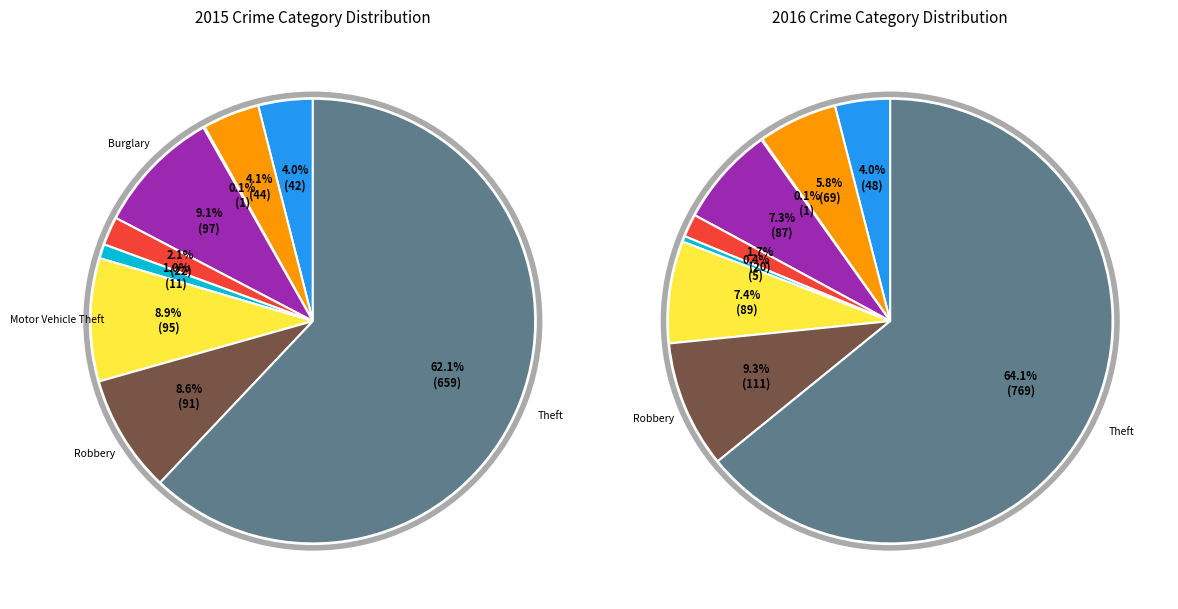

Rank the categories by value from highest to lowest.

Theft, Burglary, Motor Vehicle Theft, Robbery, Aggravated Battery, Aggravated Assault, Criminal Sexual Assault, Homicide, Arson